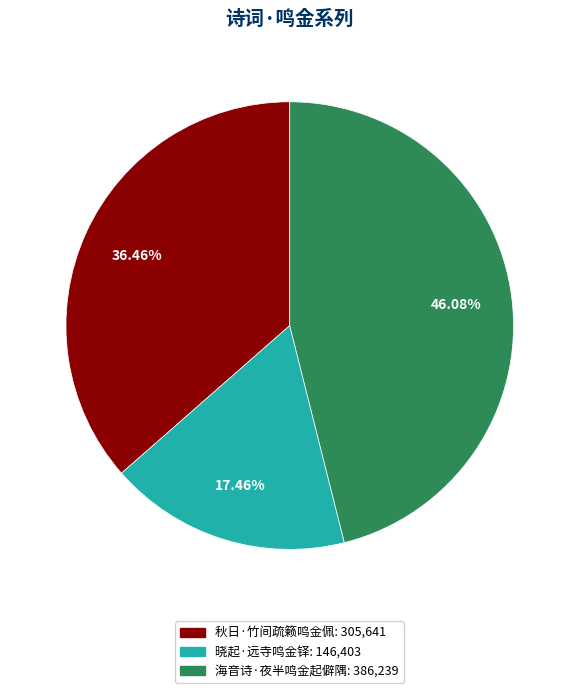

What is the ratio of the value at 晓起·远寺鸣金铎 to the value at 秋日·竹间疏籁鸣金佩?

0.5